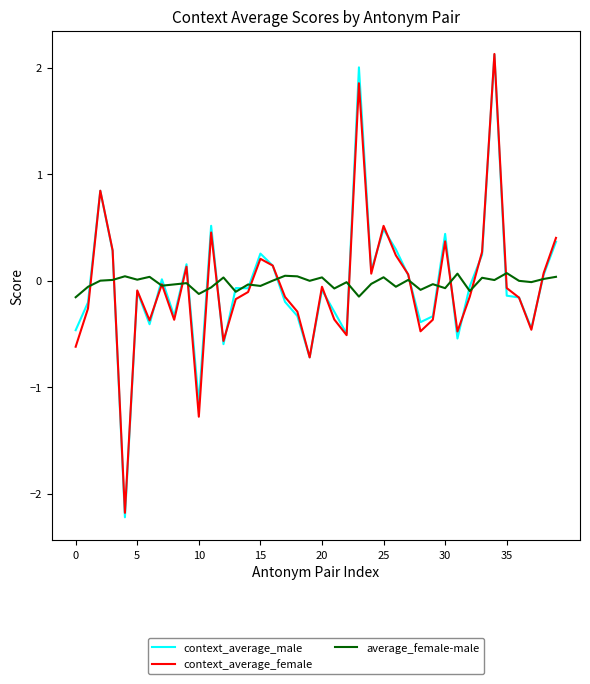

Which series has the widest spread of values?

context_average_male